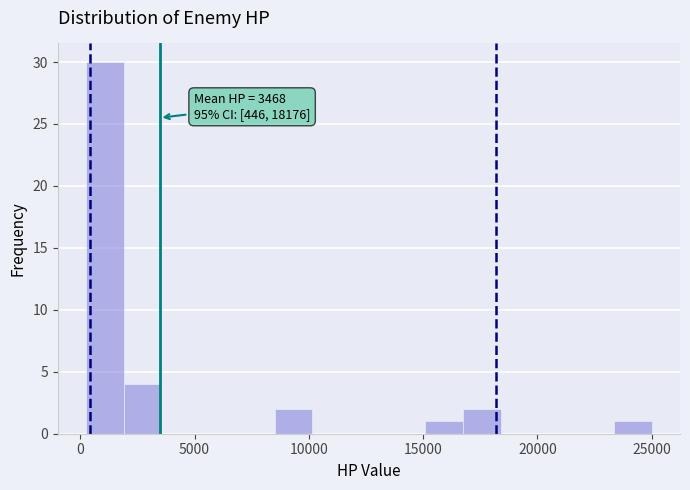

Read against the x-axis, roughly where is the centre of the tallest bar?

1000